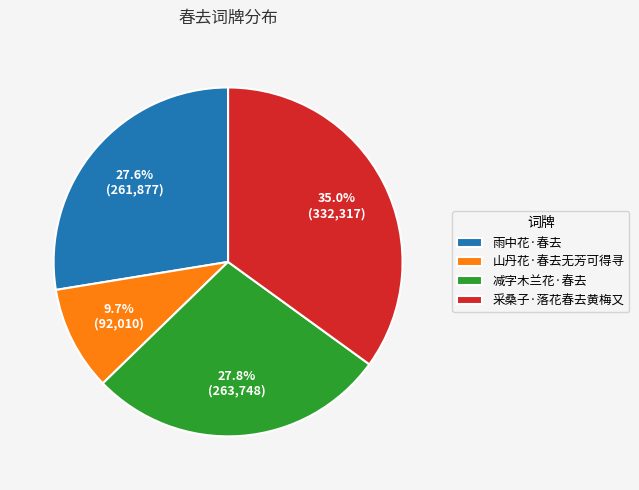

Which slice is the smallest?

山丹花·春去无芳可得寻